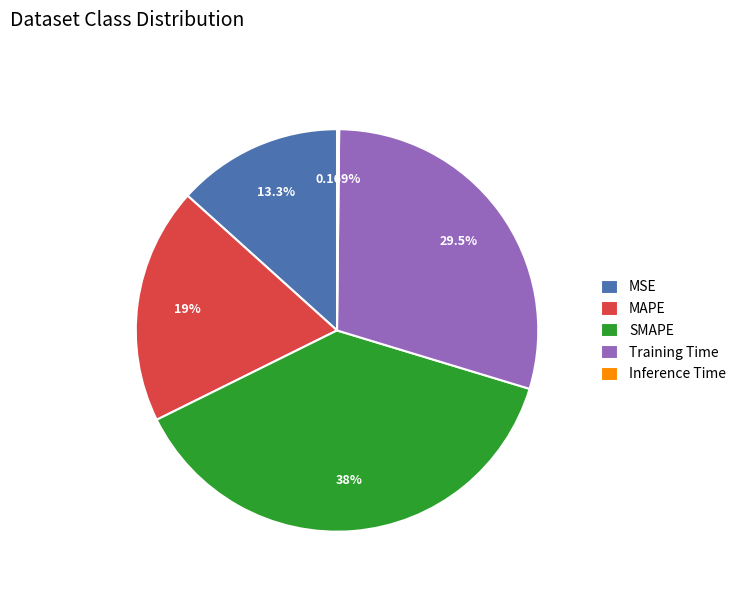

True or false: MAPE accounts for 19% of the total.

True